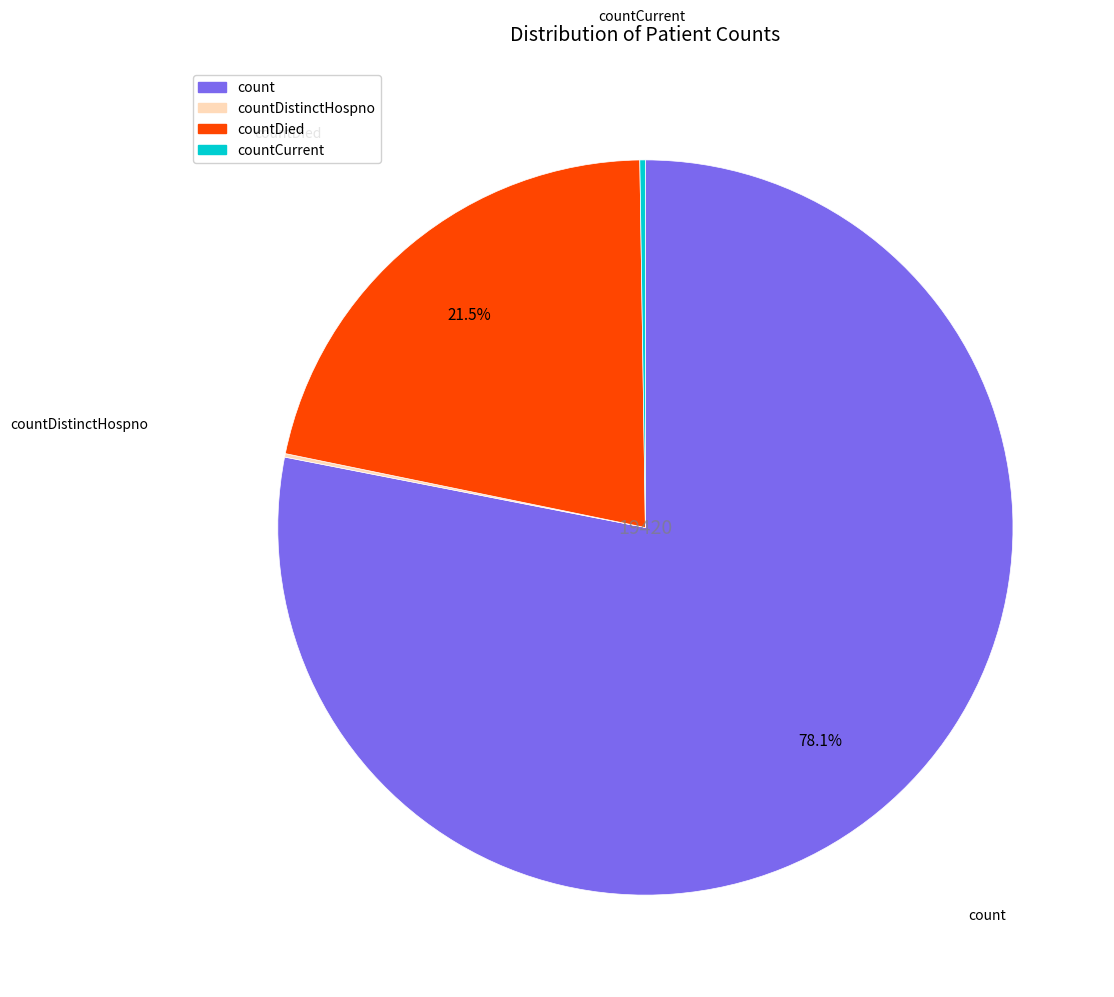

To the nearest percent, what is the average slice percentage?

25%